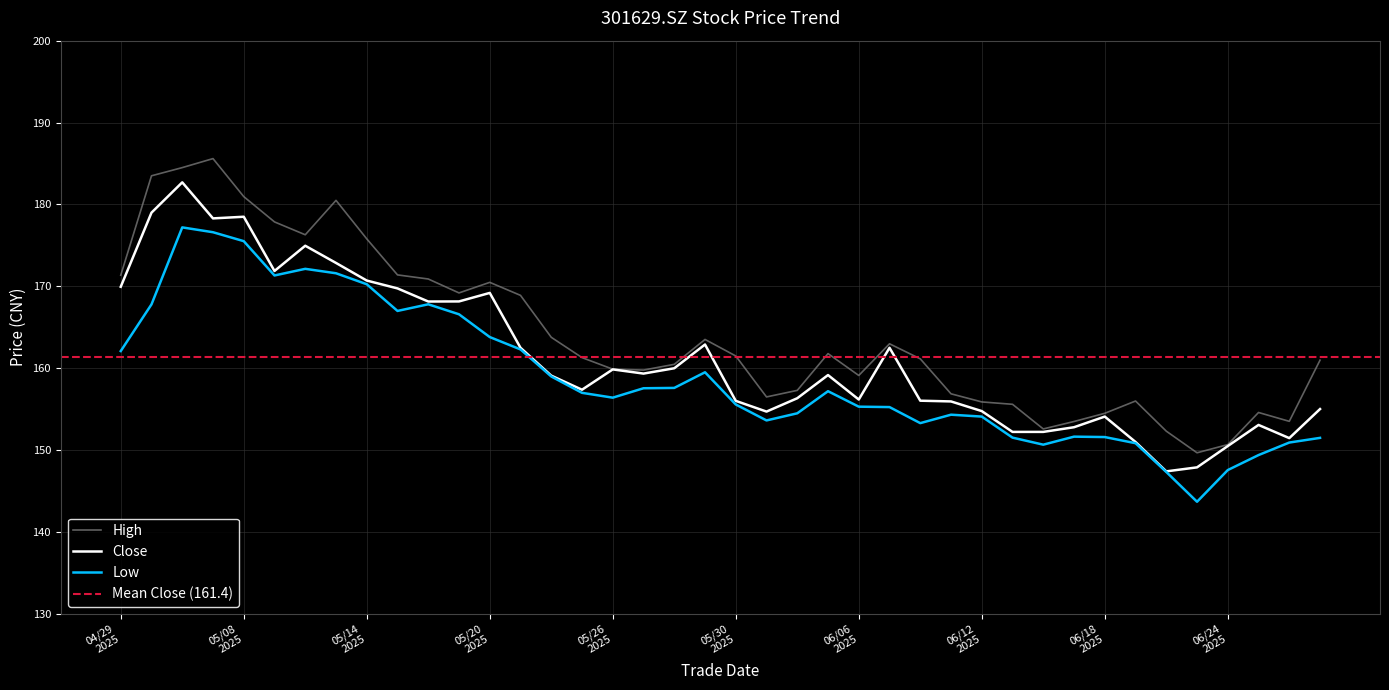

What is the sum of the high values at 20250529 and 20250616?

316.1